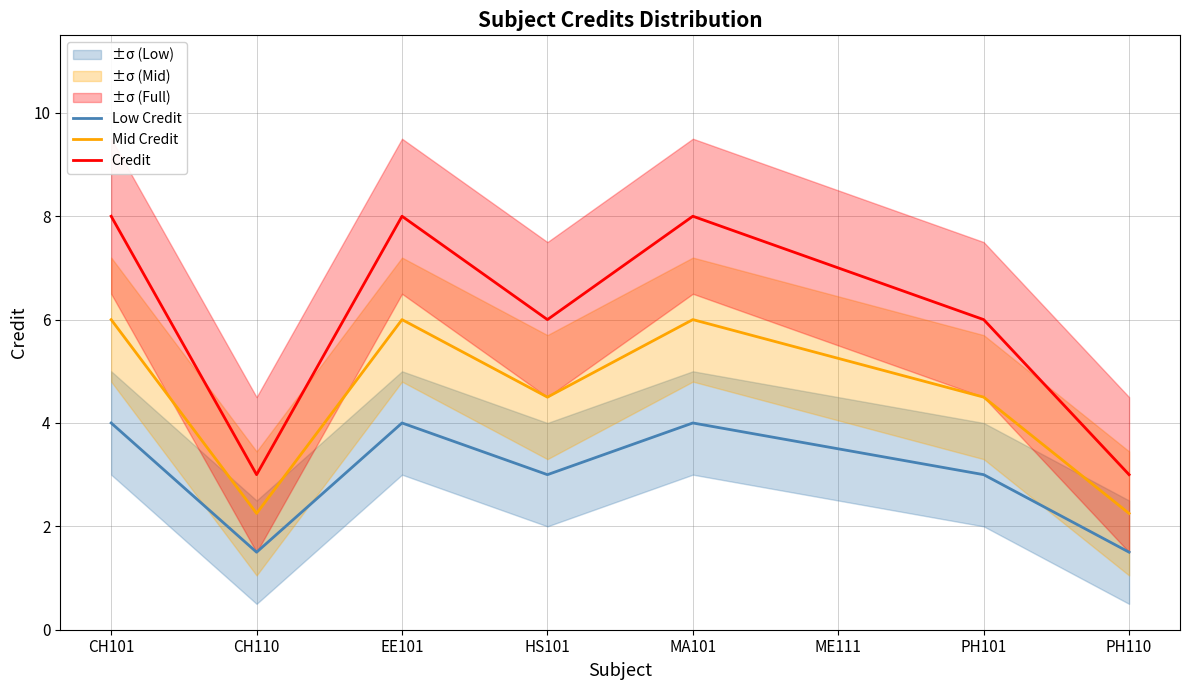

Where does the Credit series first go above 7?

CH101